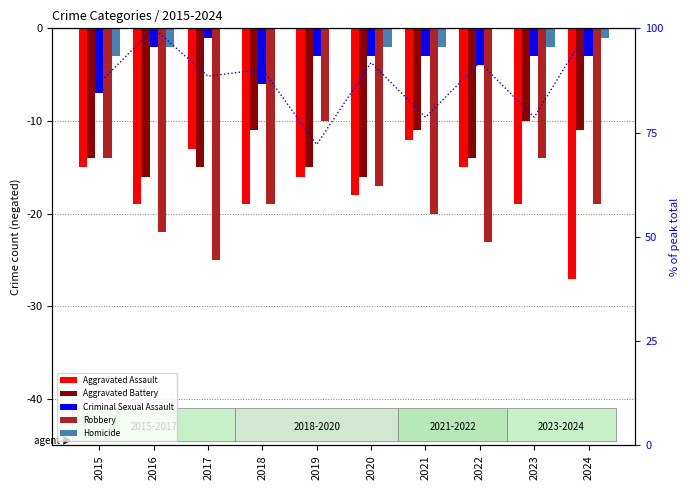

Reading left to right, transcribe all the data shown in this chart.

Aggravated Assault: 2015=-15.0	2016=-19.0	2017=-13.0	2018=-19.0	2019=-16.0	2020=-18.0	2021=-12.0	2022=-15.0	2023=-19.0	2024=-27.0
Aggravated Battery: 2015=-14.0	2016=-16.0	2017=-15.0	2018=-11.0	2019=-15.0	2020=-16.0	2021=-11.0	2022=-14.0	2023=-10.0	2024=-11.0
Criminal Sexual Assault: 2015=-7.0	2016=-2.0	2017=-1.0	2018=-6.0	2019=-3.0	2020=-3.0	2021=-3.0	2022=-4.0	2023=-3.0	2024=-3.0
Robbery: 2015=-14.0	2016=-22.0	2017=-25.0	2018=-19.0	2019=-10.0	2020=-17.0	2021=-20.0	2022=-23.0	2023=-14.0	2024=-19.0
Homicide: 2015=-3.0	2016=-2.0	2017=0.0	2018=0.0	2019=0.0	2020=-2.0	2021=-2.0	2022=0.0	2023=-2.0	2024=-1.0
% of peak total: 2015=86.9	2016=100.0	2017=88.5	2018=90.2	2019=72.1	2020=91.8	2021=78.7	2022=91.8	2023=78.7	2024=100.0